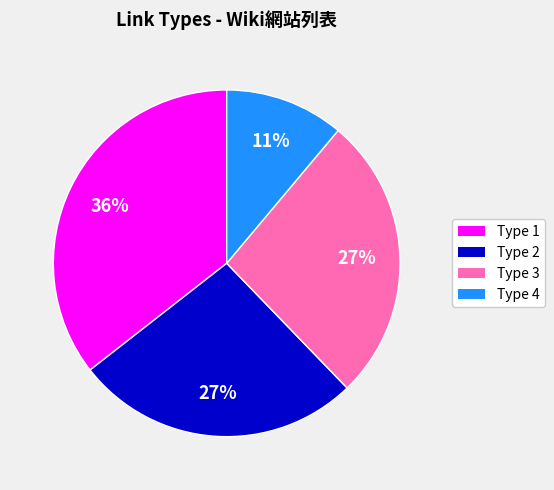

Is it true that Type 1 is 22% of the pie?

False